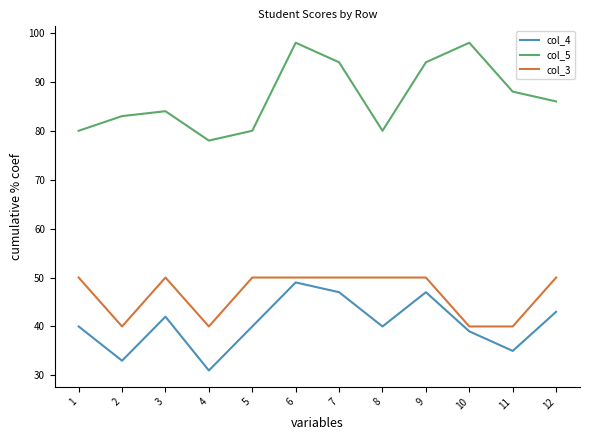

True or false: col_3 and col_5 cross at least once.

False